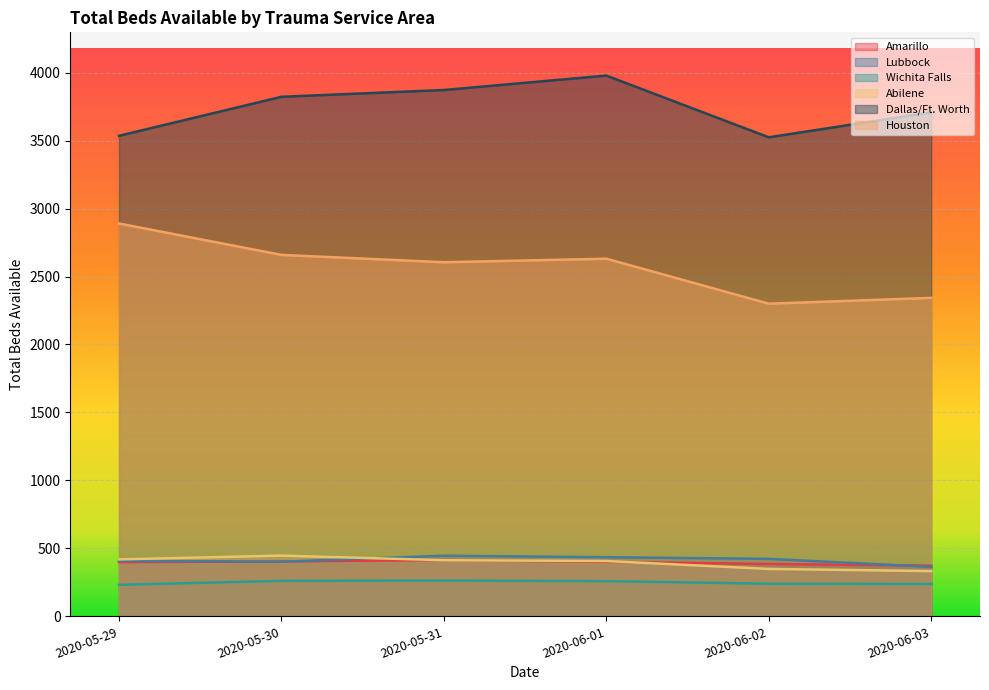

Rank the series by their maximum value, from lowest to highest.

Wichita Falls, Amarillo, Lubbock, Abilene, Houston, Dallas/Ft. Worth